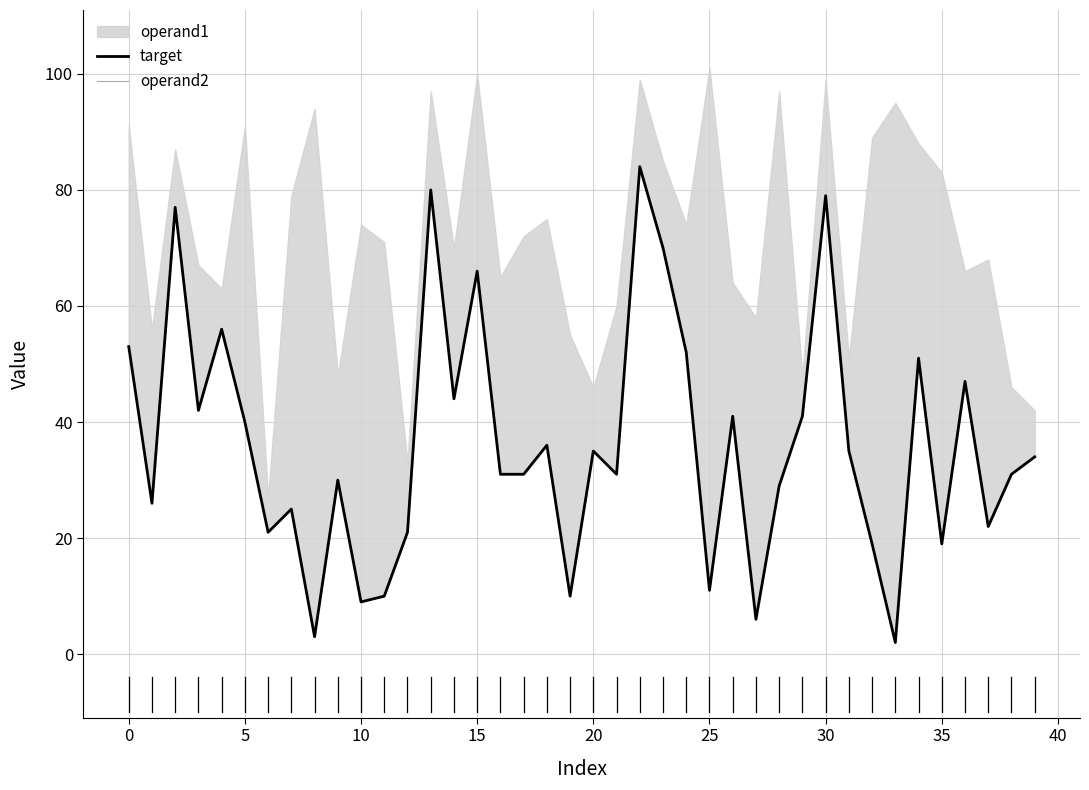

What is the label of the 29th point from the right?

11